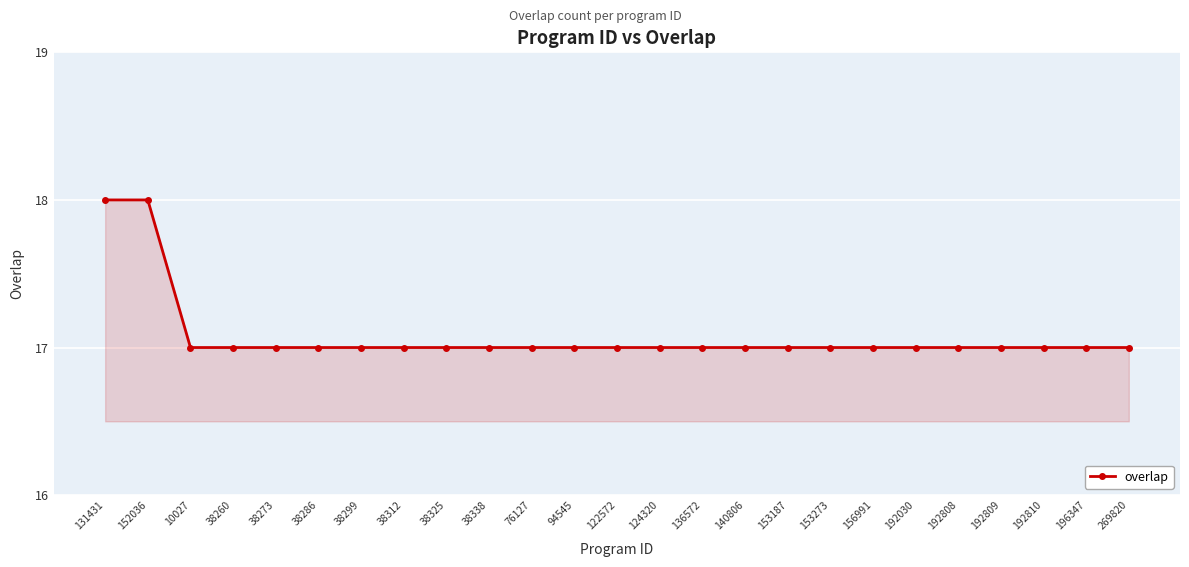

Which has a higher value, 38325 or 131431?

131431